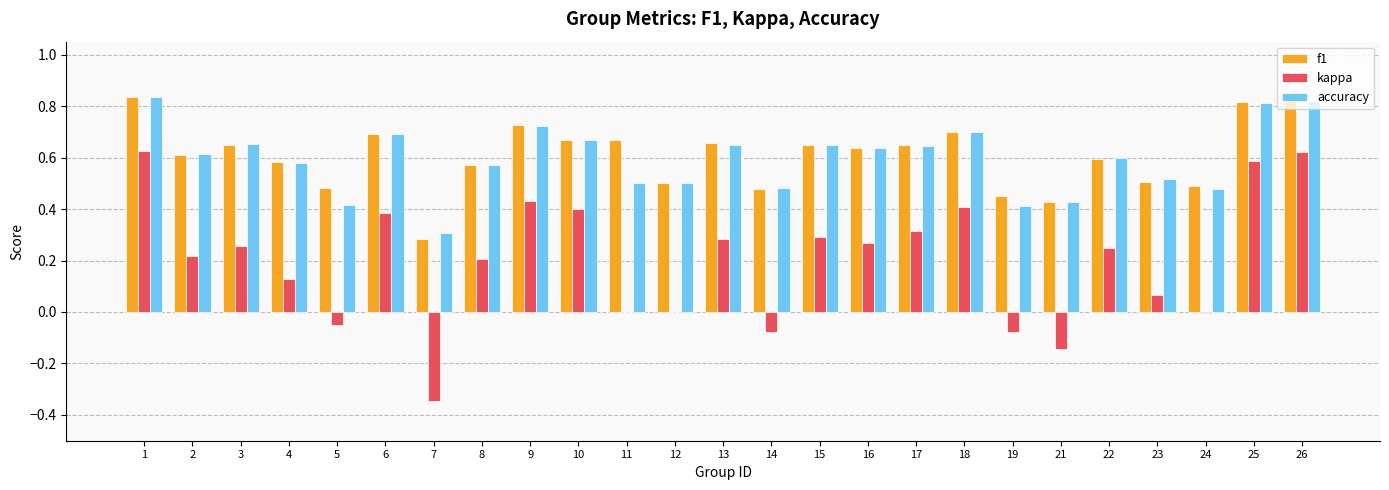

Is the value of accuracy at 8 greater than the value of kappa at 16?

Yes